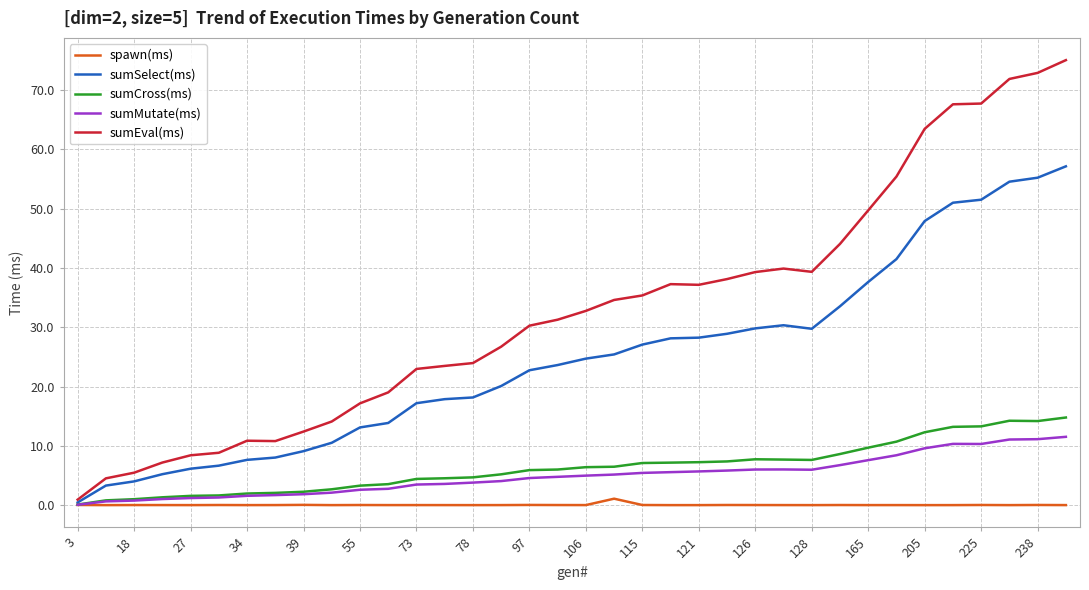

Which series has the largest total across all categories?

sumEval(ms)